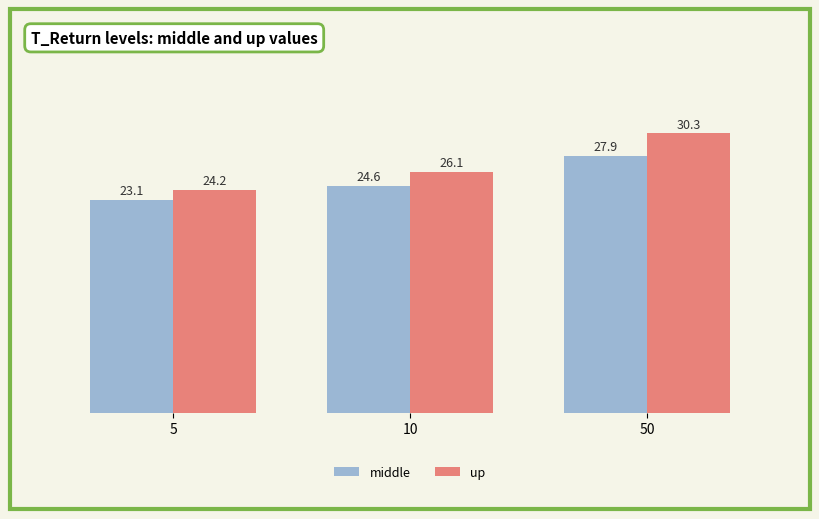

Reading right to left, what are all the values shown in this chart?

middle: 50=27.9	10=24.6	5=23.1
up: 50=30.3	10=26.1	5=24.2